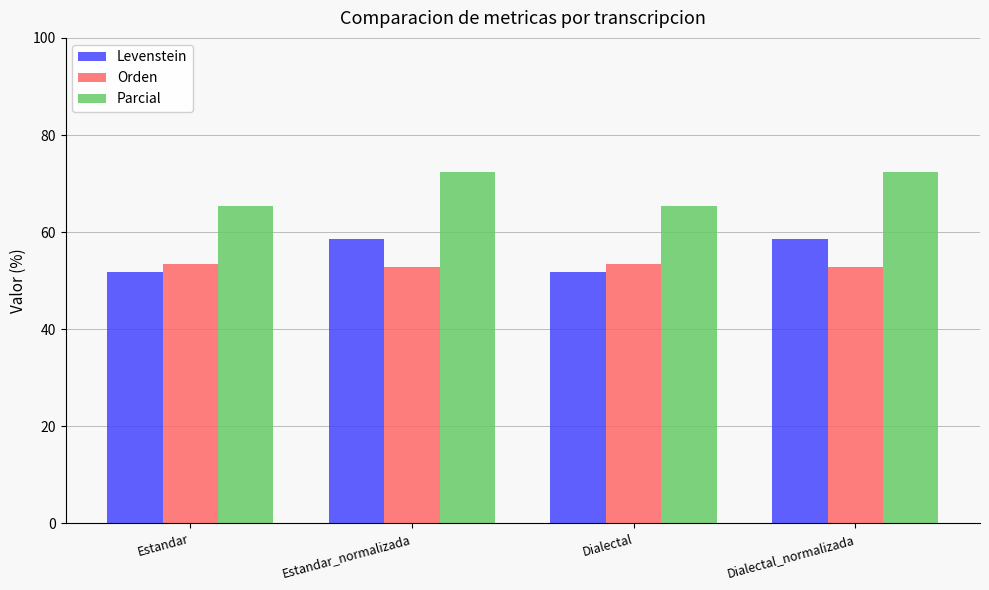

What is the sum of the Orden values at Estandar and Dialectal?

106.8